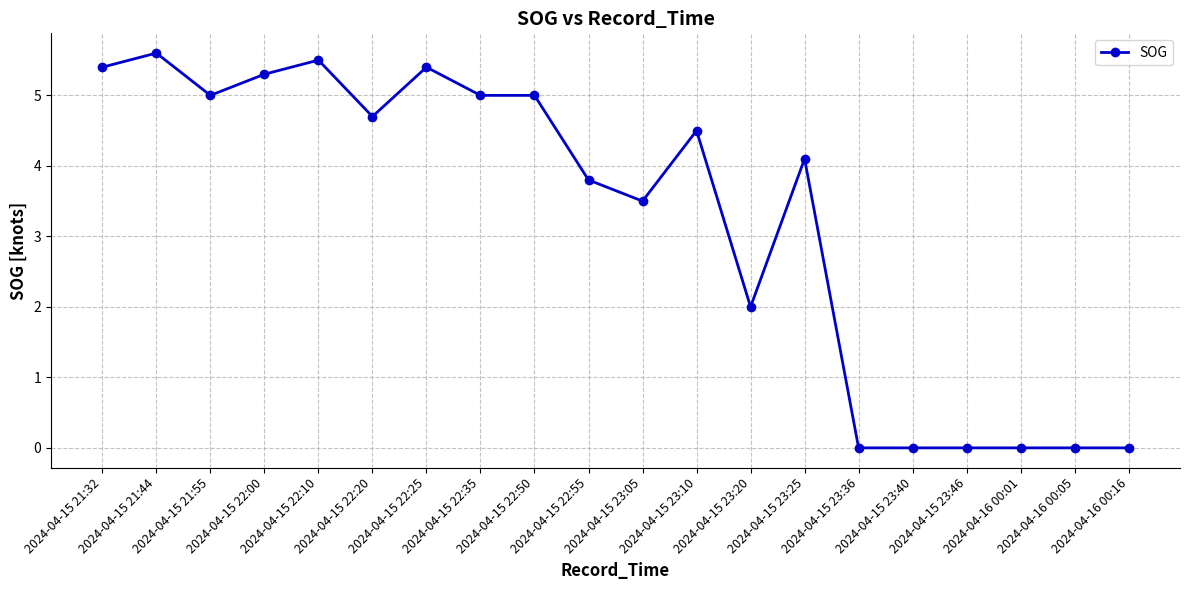

True or false: the data shows 7.8 at 2024-04-15 22:35.

False